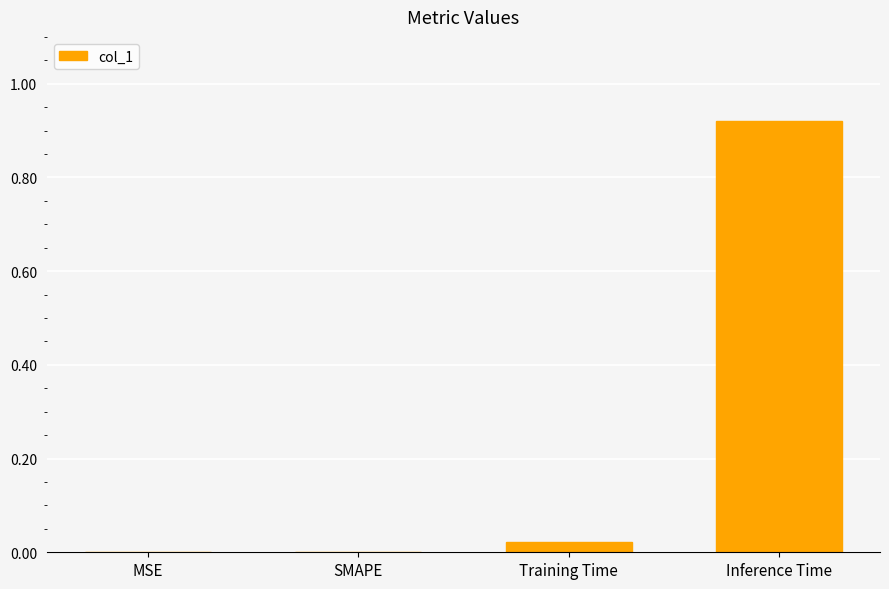

What is the change in value from MSE to Inference Time?

+0.9